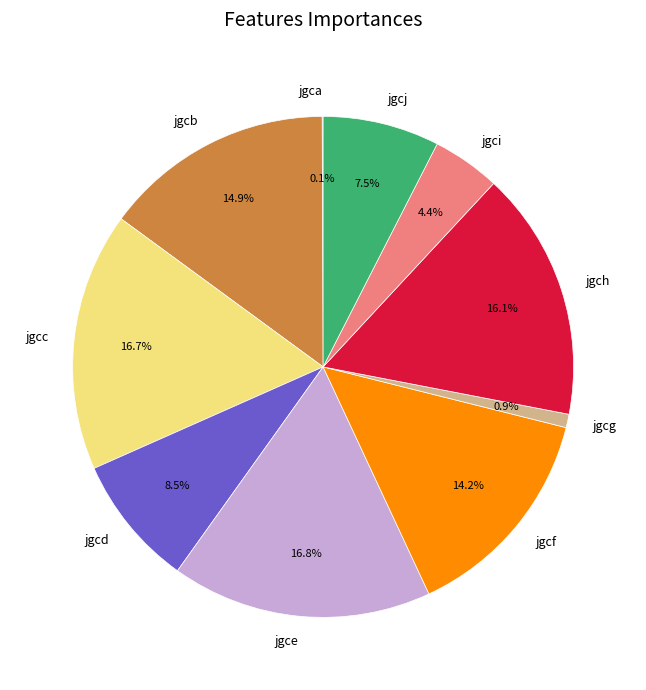

What percentage is the jgch slice, to the nearest percent?

16%